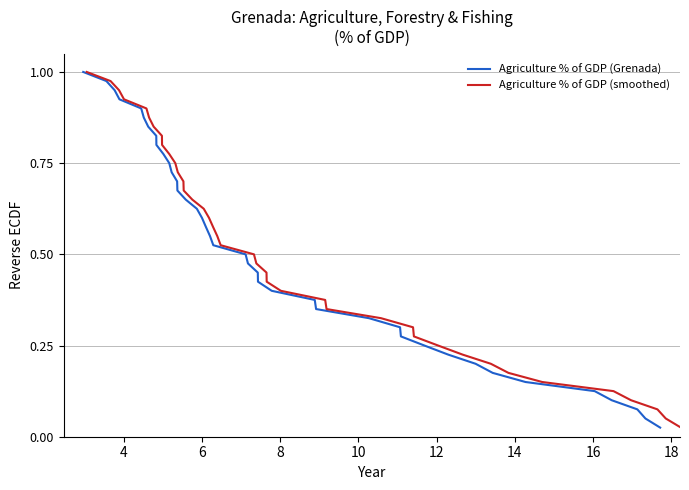

What is the difference between the second highest and minimum values in the Agriculture % of GDP (Grenada) series?

0.9